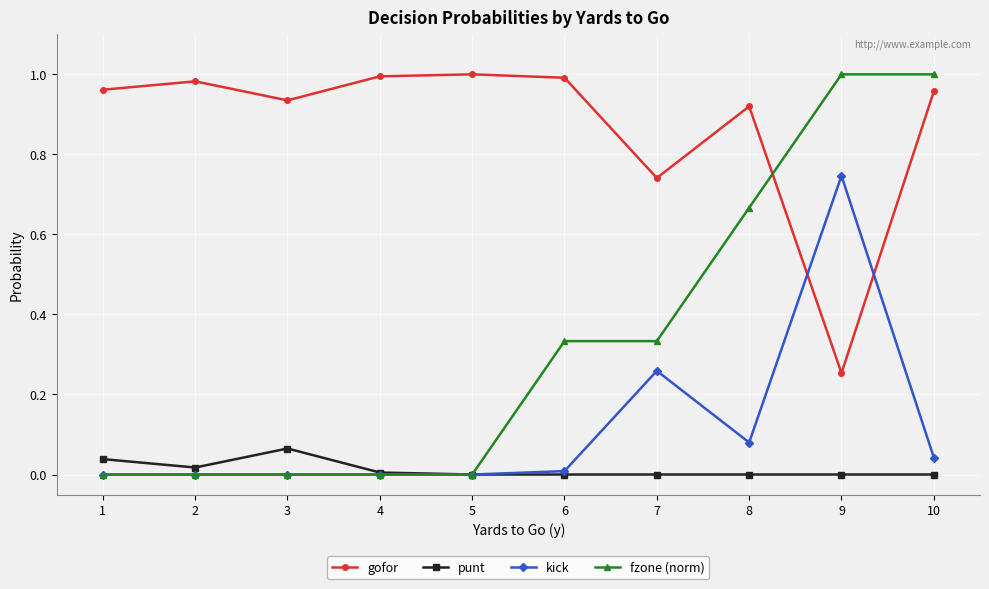

At 8, list the series in order from smallest to largest.

punt, kick, fzone (norm), gofor